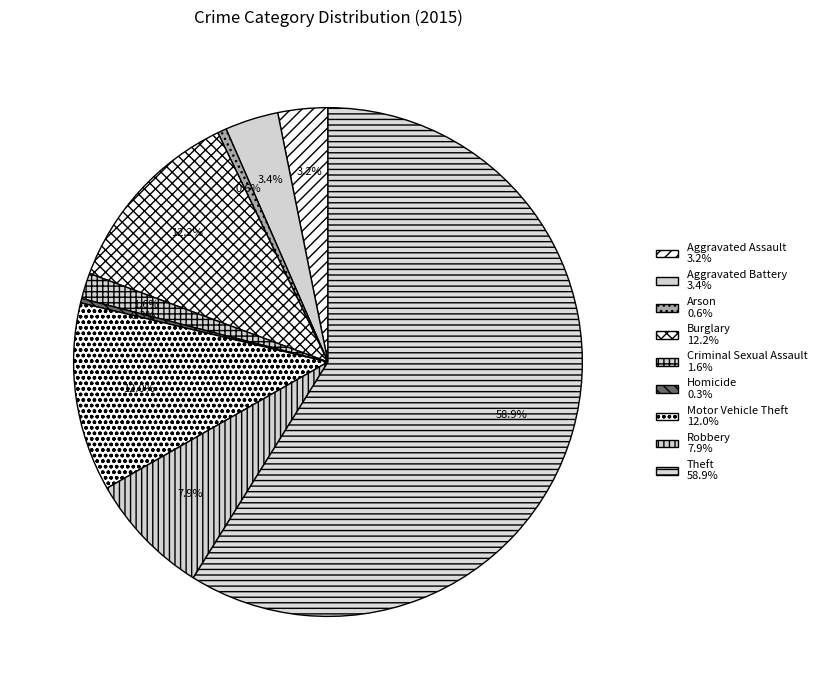

Which has a higher value, Aggravated Assault or Arson?

Aggravated Assault